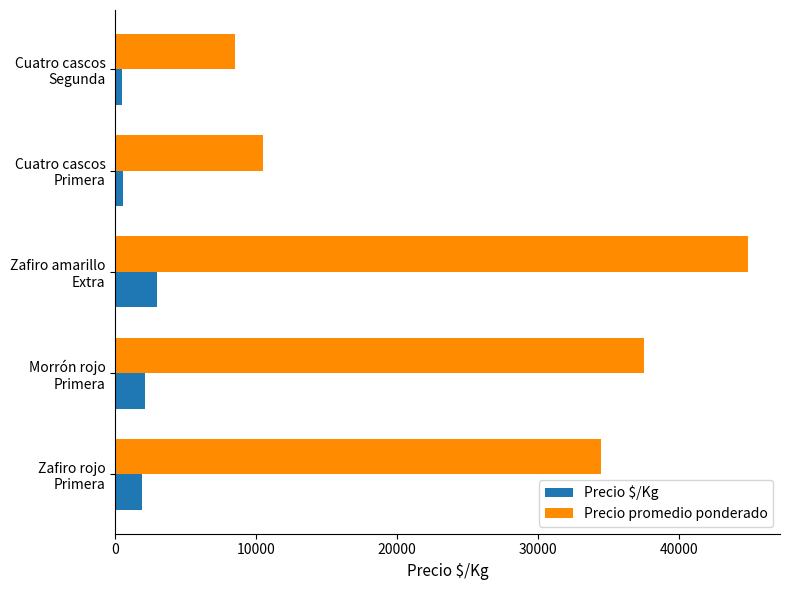

What is the difference between the maximum and second lowest values in the Precio promedio ponderado series?

34437